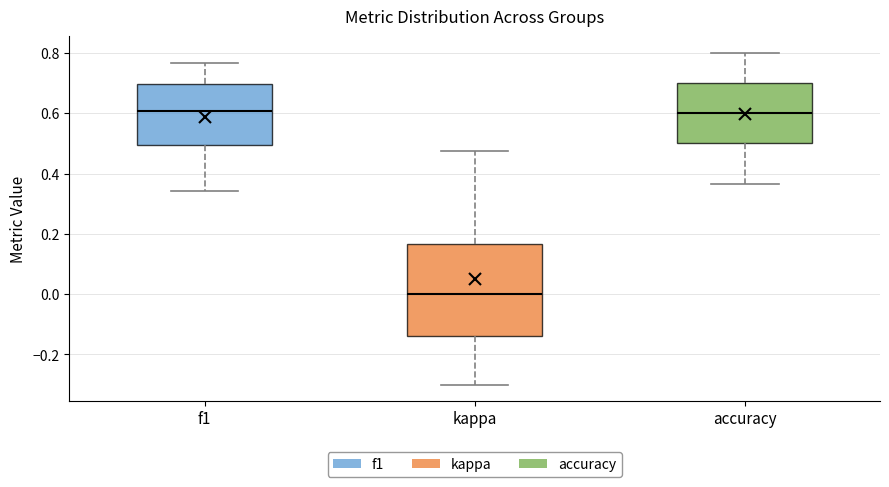

Which box has the lowest median line?

kappa